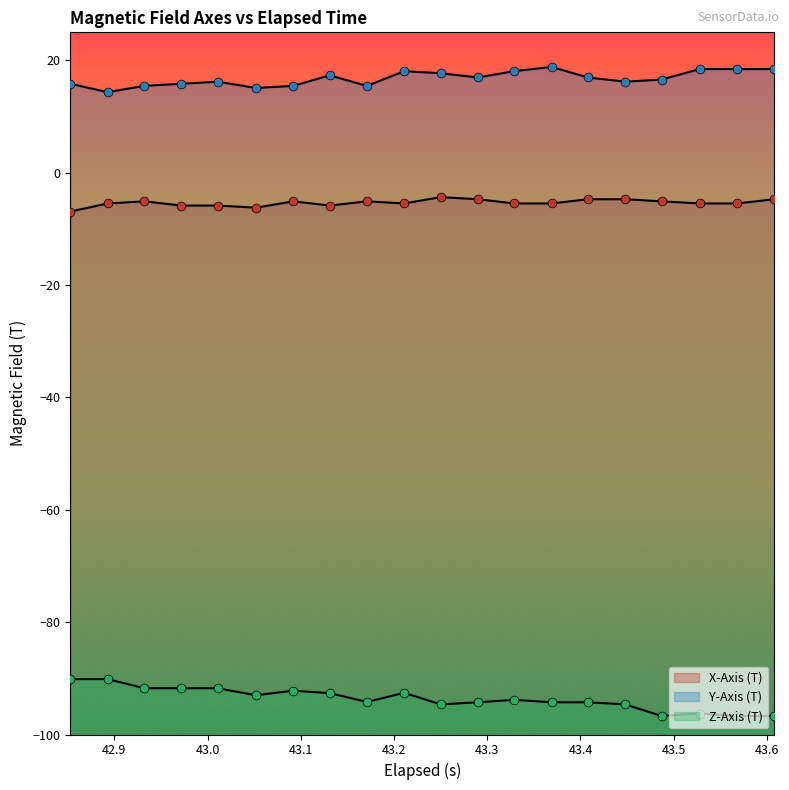

Is the value of Y-Axis (T) at 43.6 greater than the value of X-Axis (T) at 42.8?

Yes